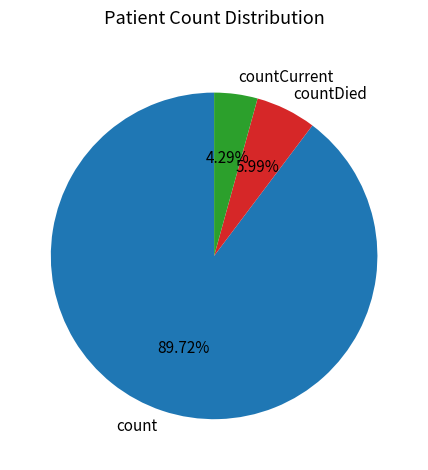

What percentage is the count slice, to the nearest percent?

90%